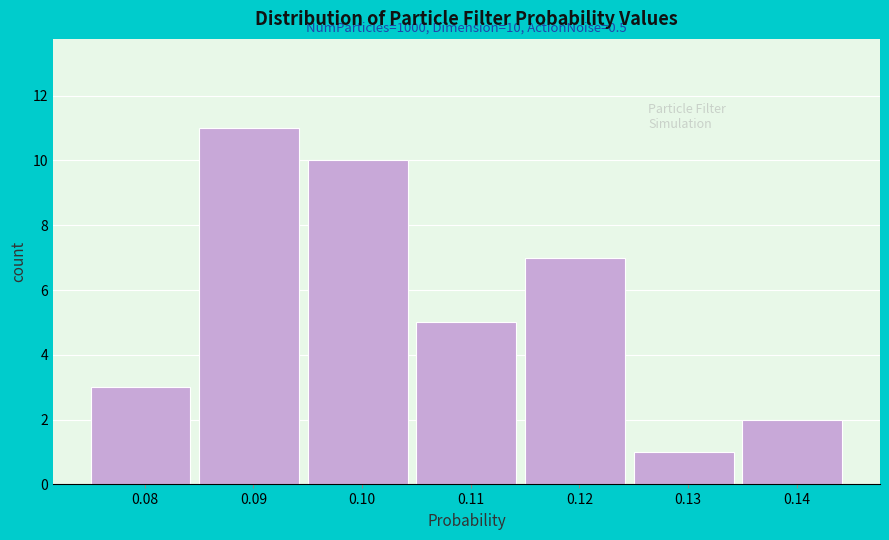

Reading right to left, list all the values displayed in this chart.

0.14=2	0.13=1	0.12=7	0.11=5	0.10=10	0.09=11	0.08=3